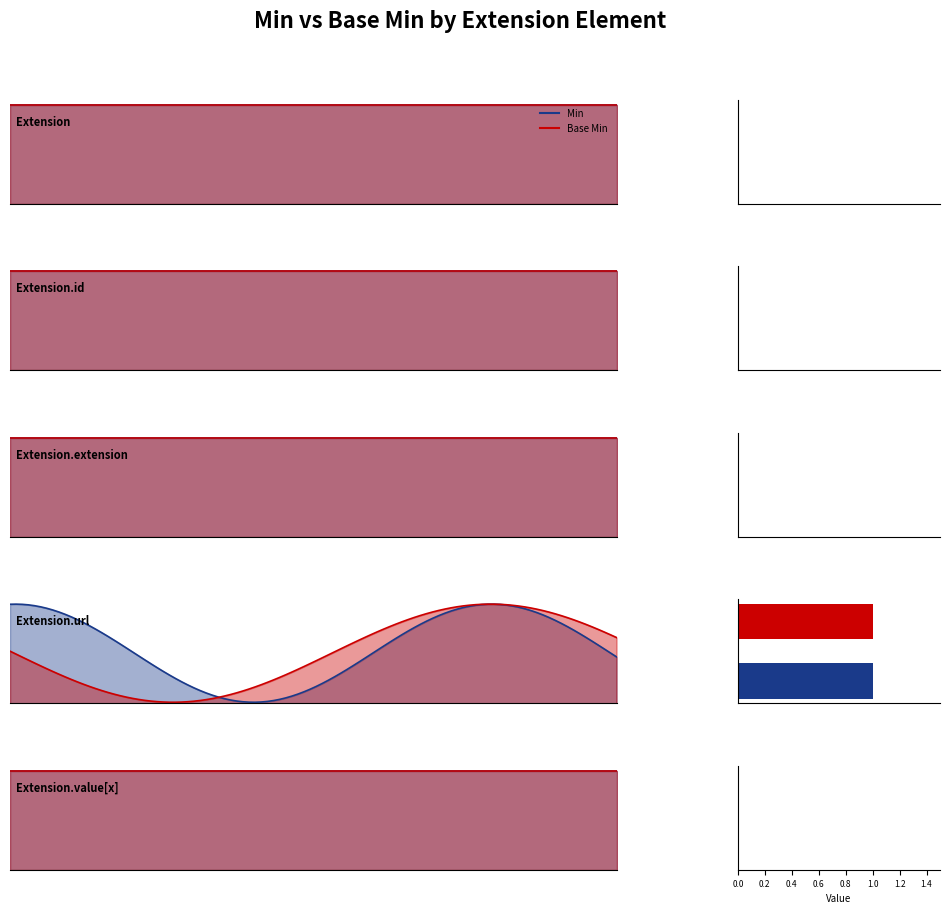

The value of Base Min at Extension.url is 1. True or false?

True